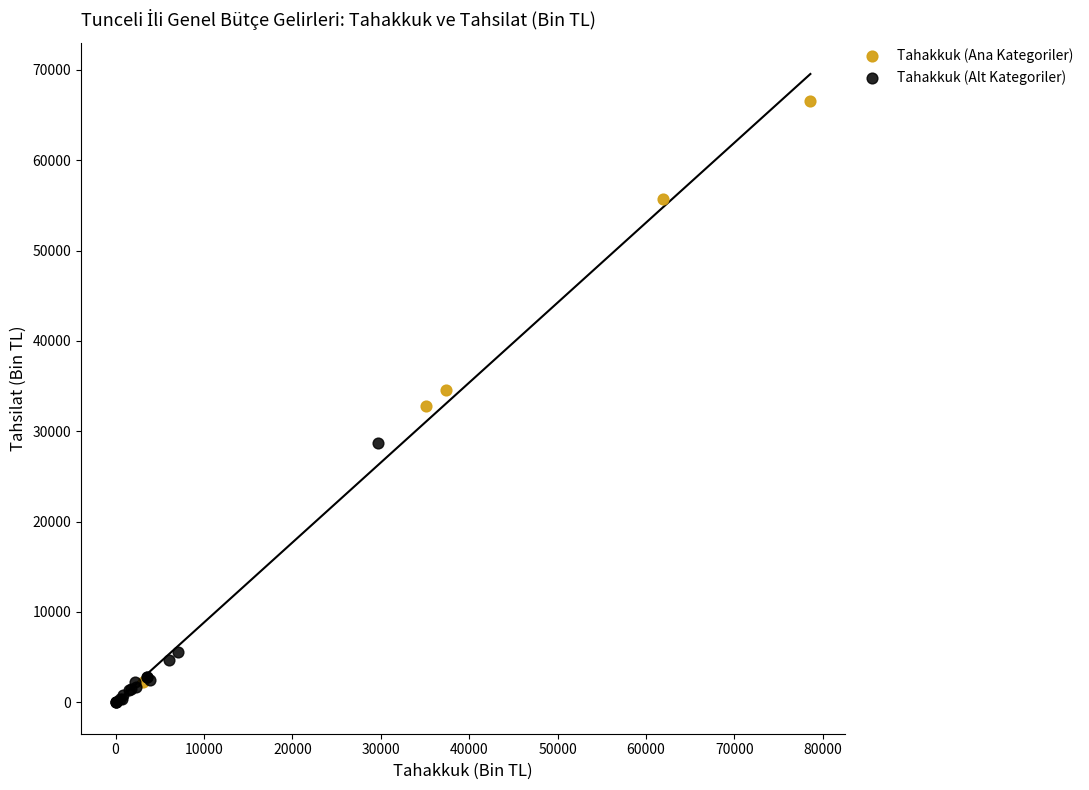

Which series contains the lowest Y value?

Tahakkuk (Alt Kategoriler)